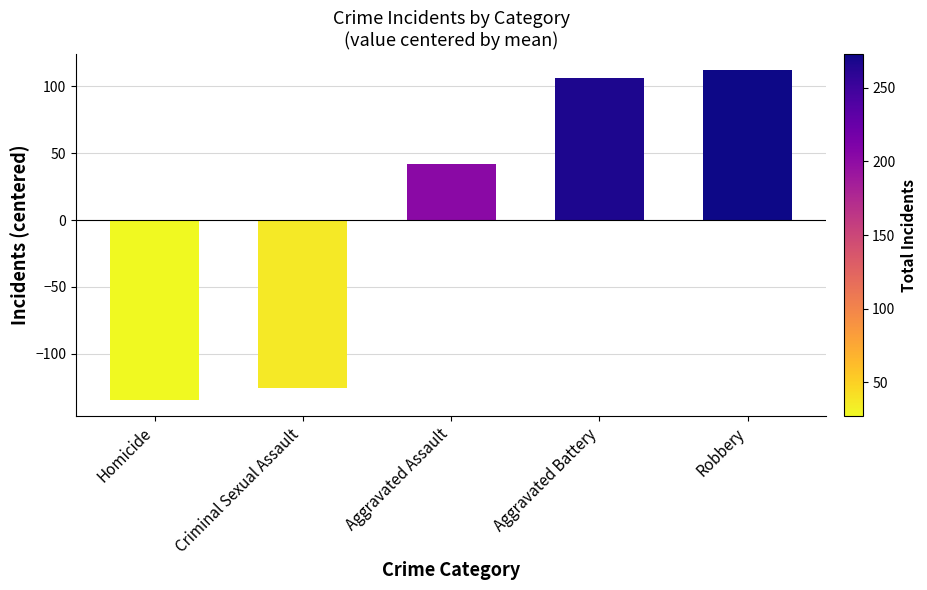

The chart shows a value of -125.2 at Criminal Sexual Assault. True or false?

True